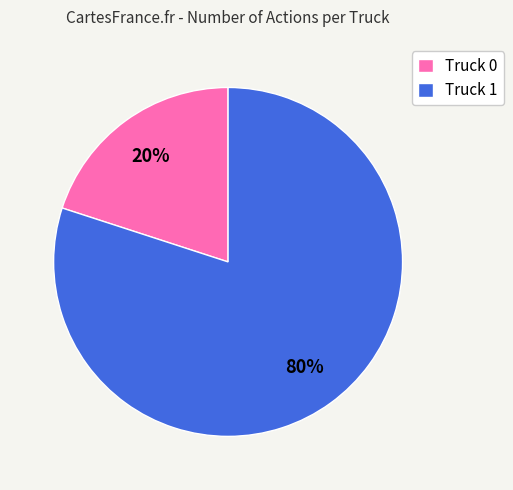

Do Truck 1 and Truck 0 together represent more than half of the pie?

Yes